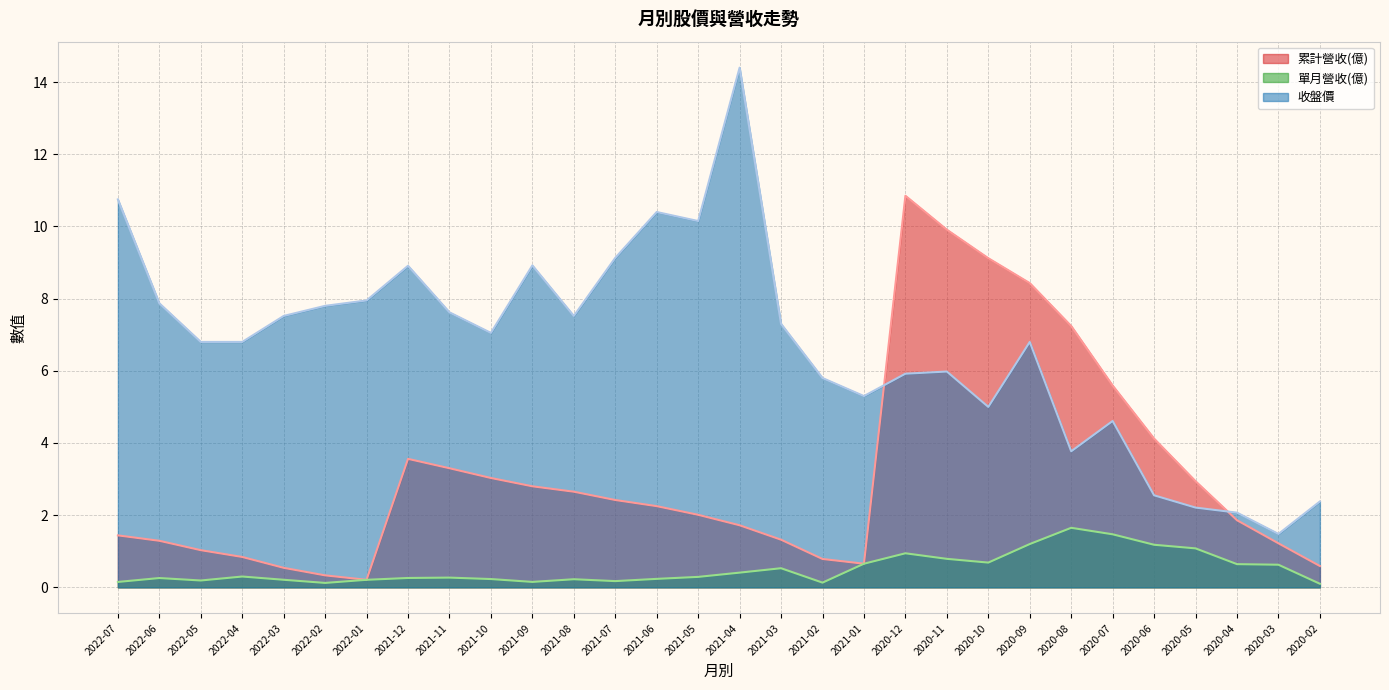

Which label corresponds to the smallest value in the chart?

2020-02